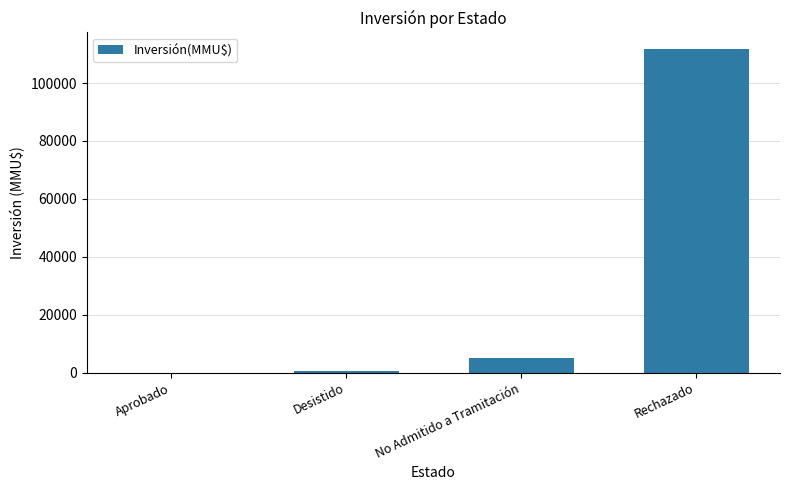

Reading right to left, what are all the values shown in this chart?

111888	4957	750	0